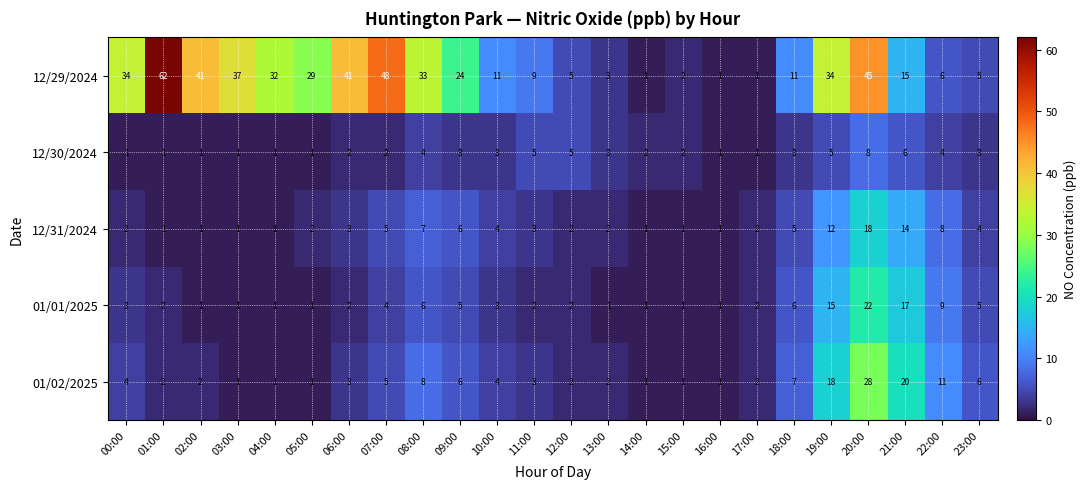

Where does the 12/30/2024 series first go above 3?

08:00